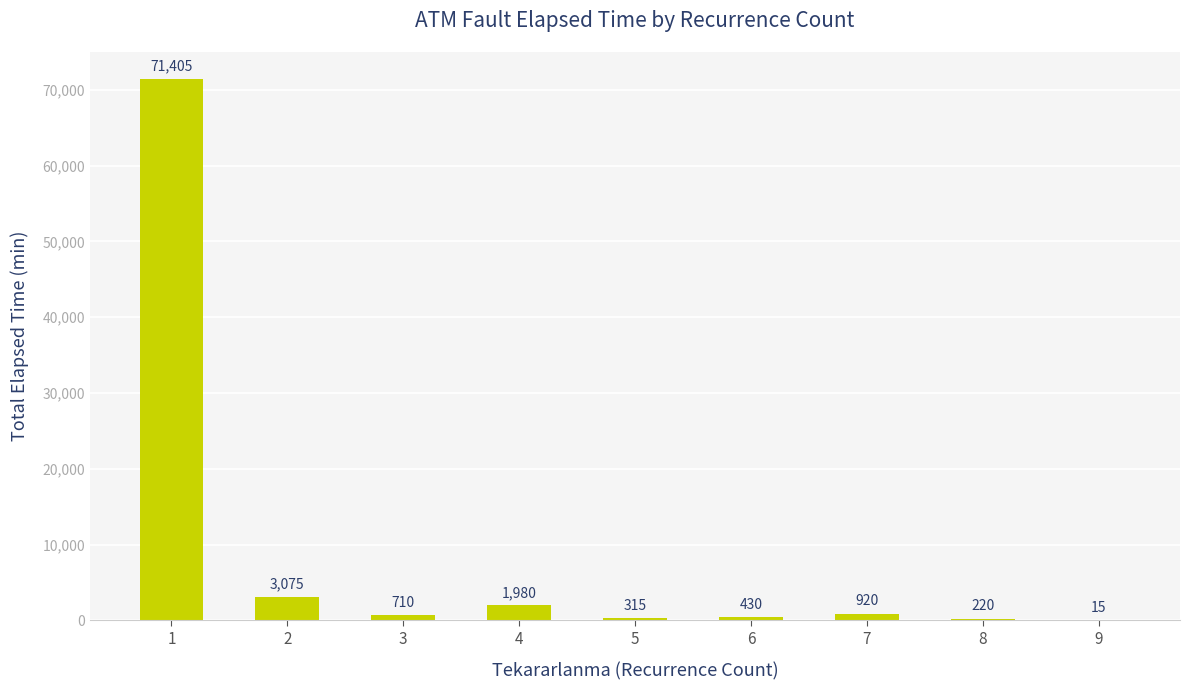

What value does the data have at 6, to the nearest 10?

430